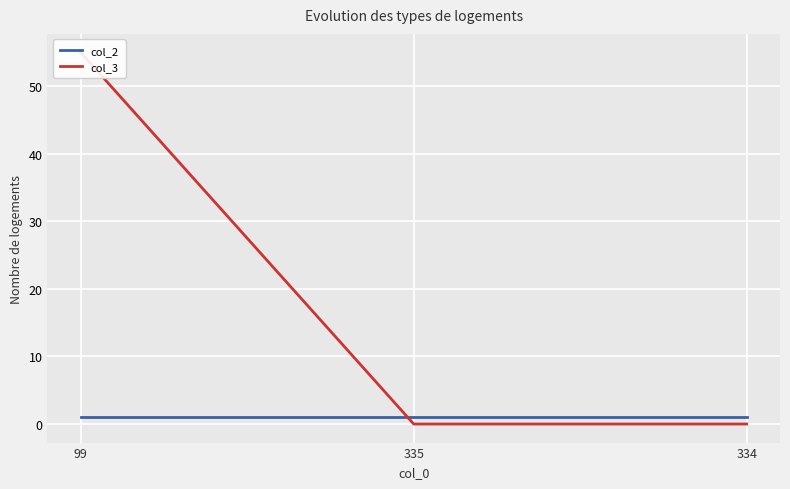

At which category does the chart reach its minimum across all series?

335